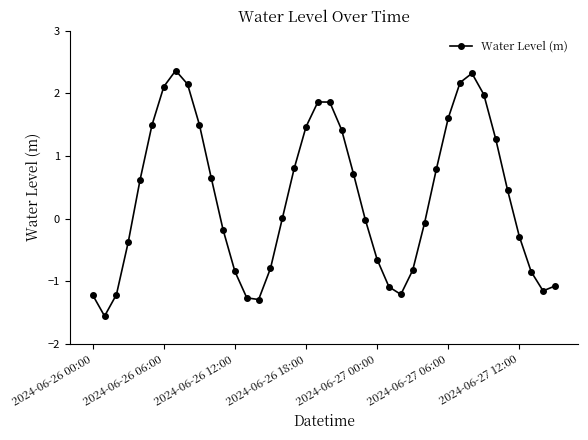

What is the smallest value displayed?

-1.6